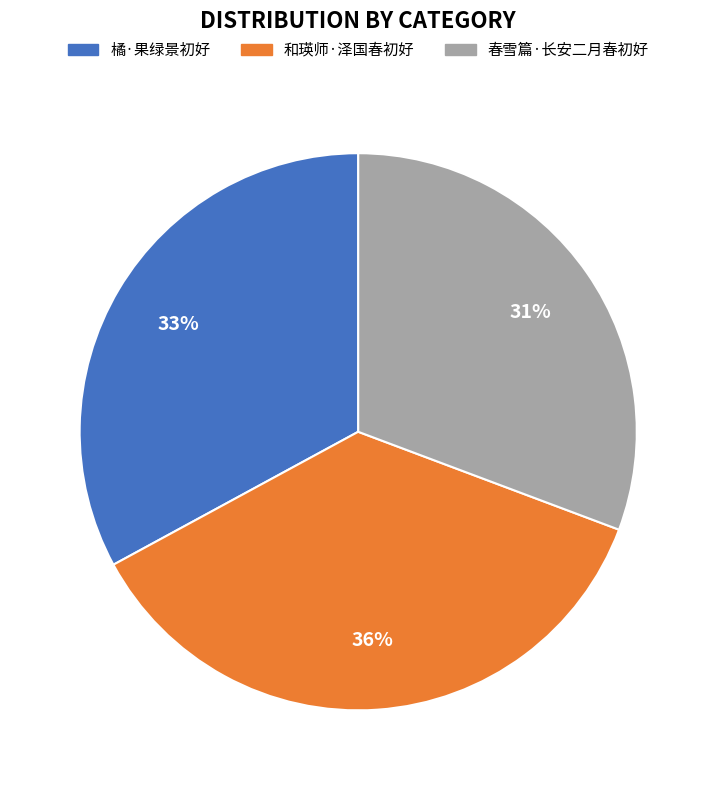

How many segments does this pie chart have?

3